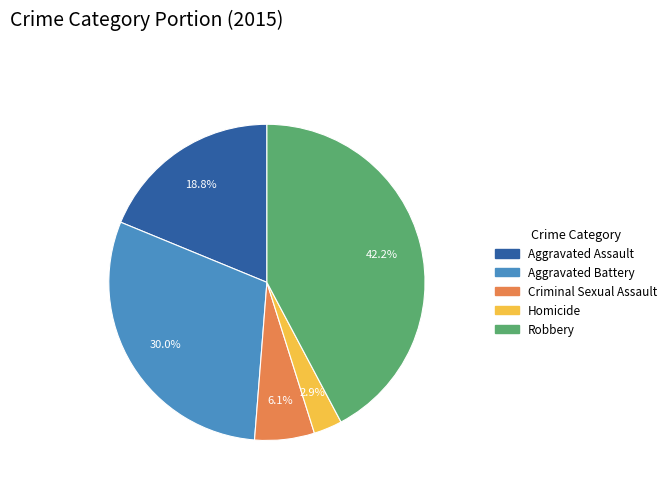

How many segments does this pie chart have?

5